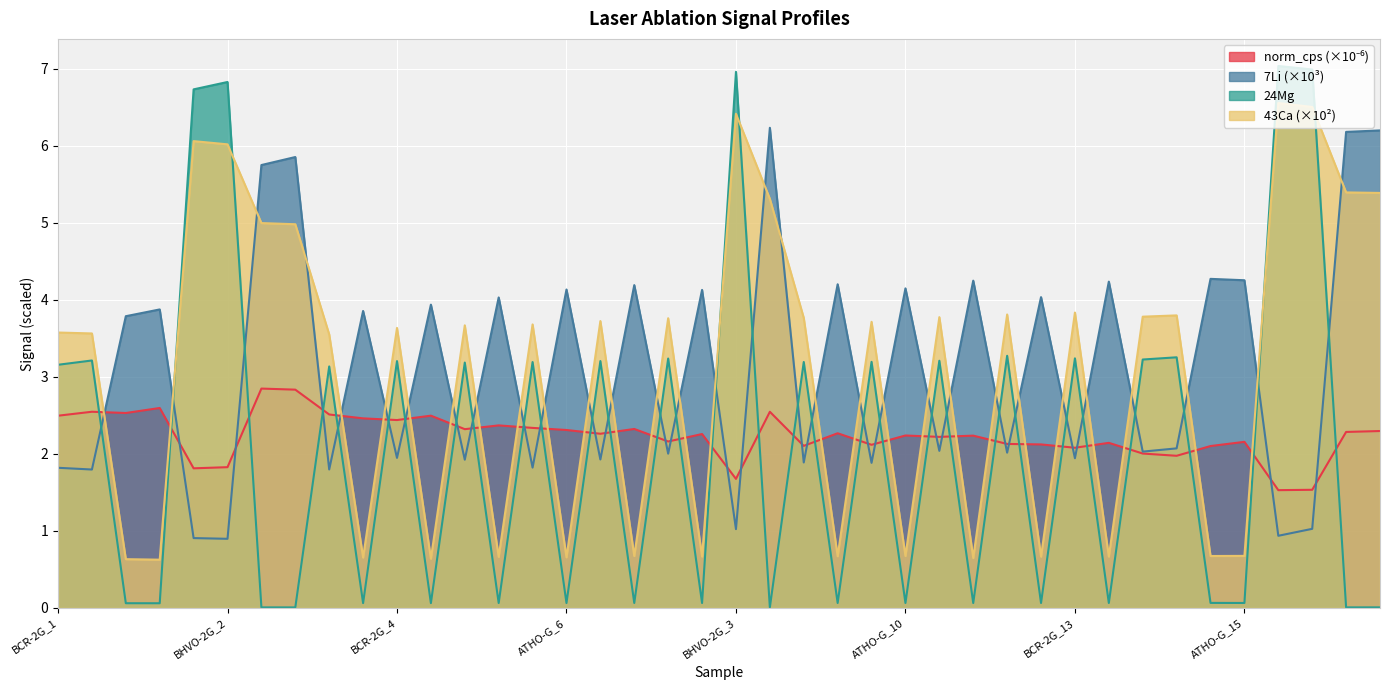

Does the chart display data point markers on the line(s)?

No